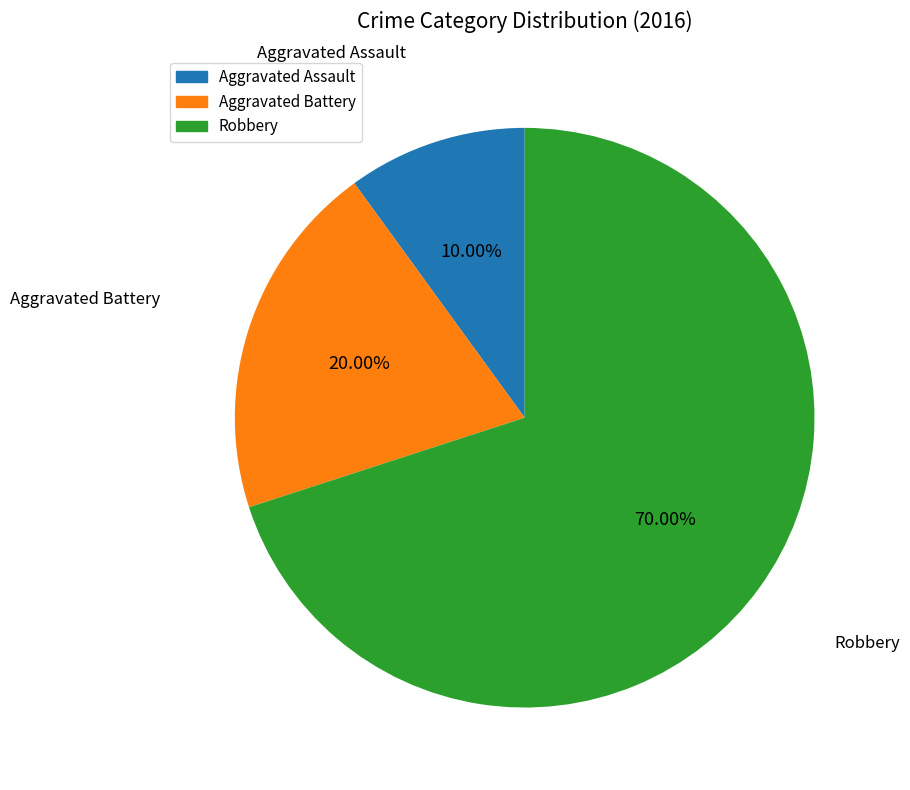

What portion of the pie excludes Aggravated Assault?

90.0%